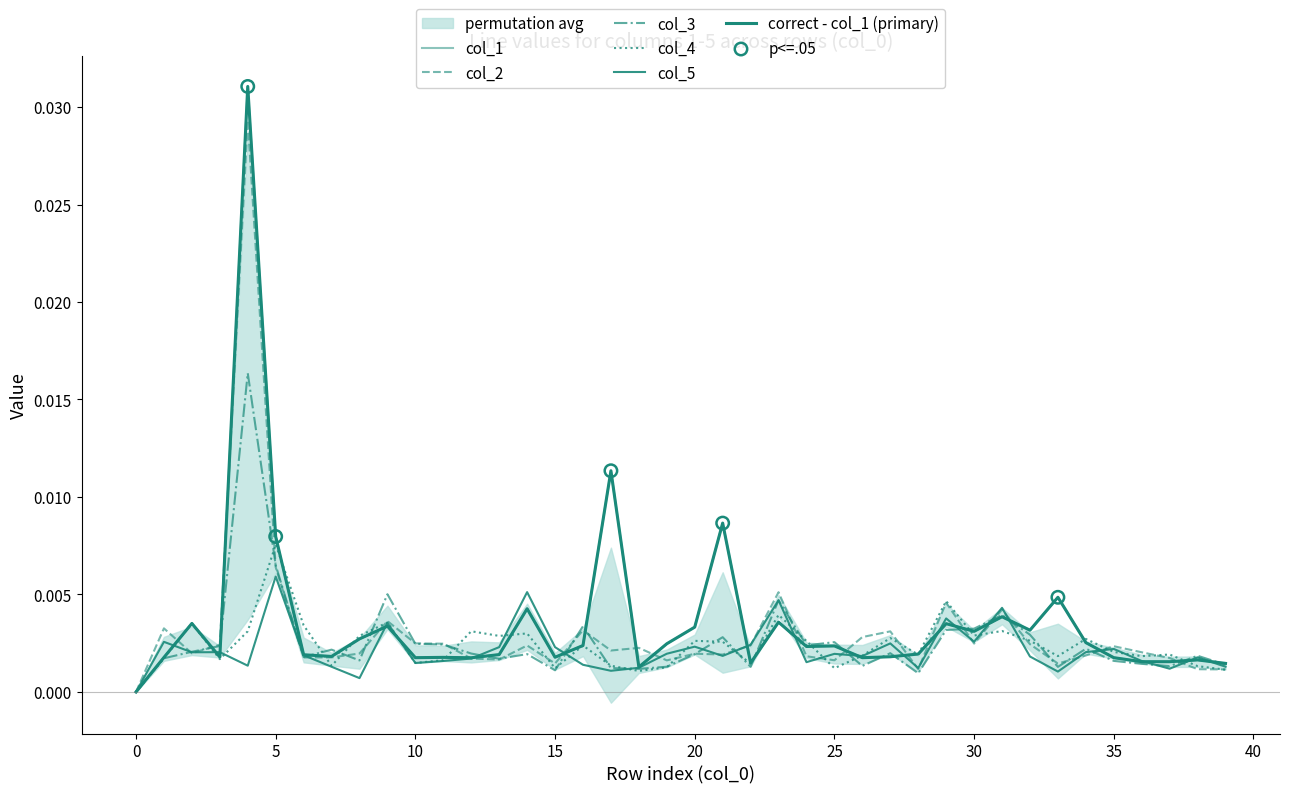

Which series contains the lowest Y value?

col_1